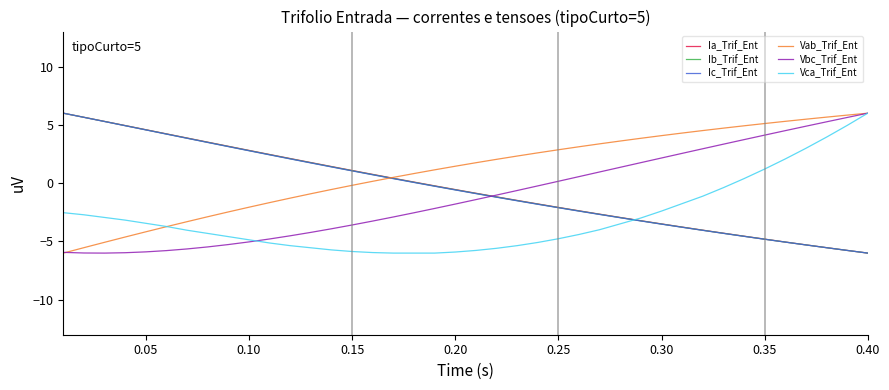

What is the greatest value displayed?

6.0